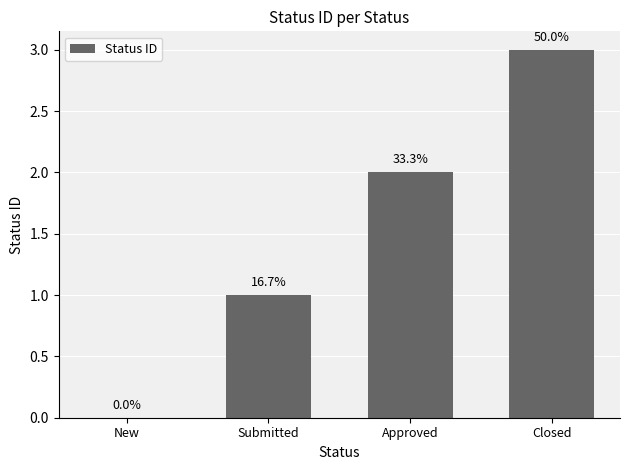

List the labels in order of value, largest first.

Closed, Approved, Submitted, New